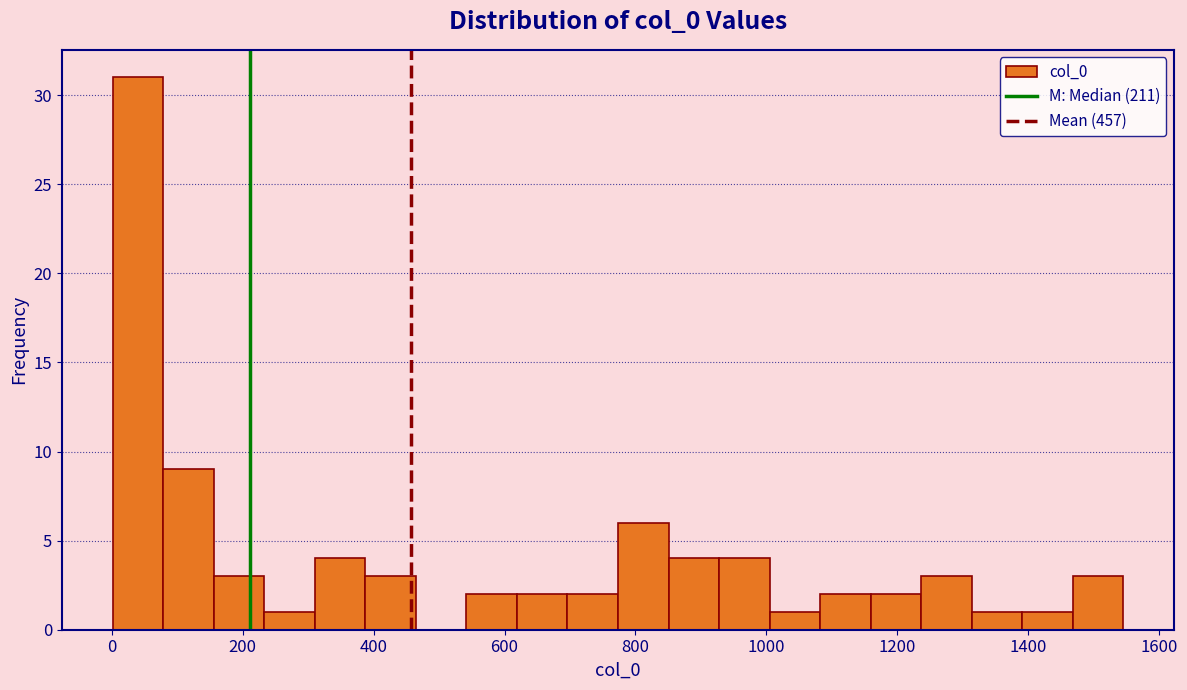

Around what value on the x-axis is the tallest bar? Give the approximate position of its centre, as read against the axis.

40